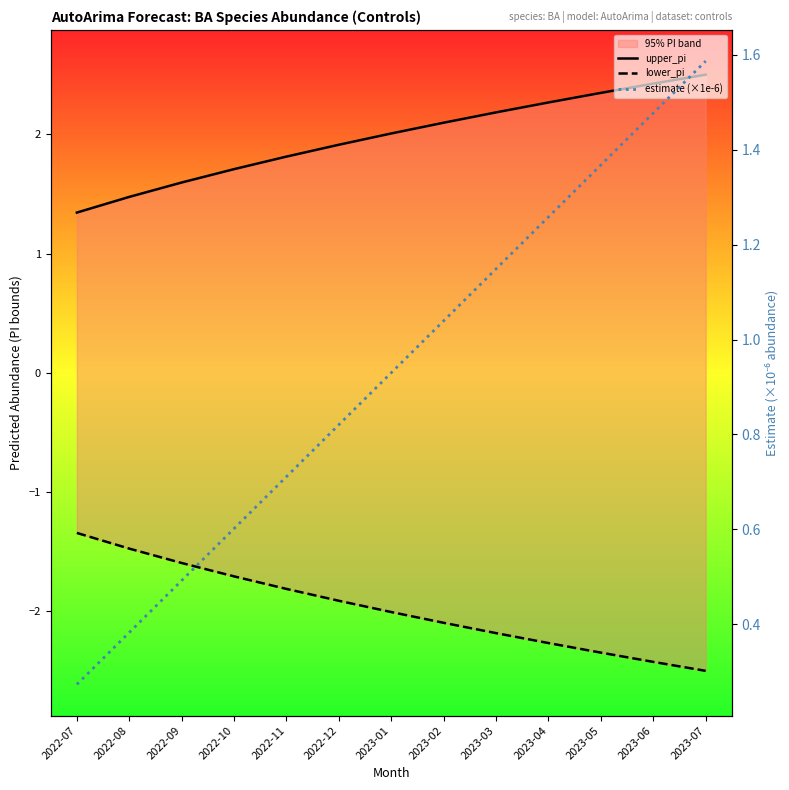

Is the value of lower_pi at 2022-07 greater than the value of estimate (×1e-6) at 2023-06?

No